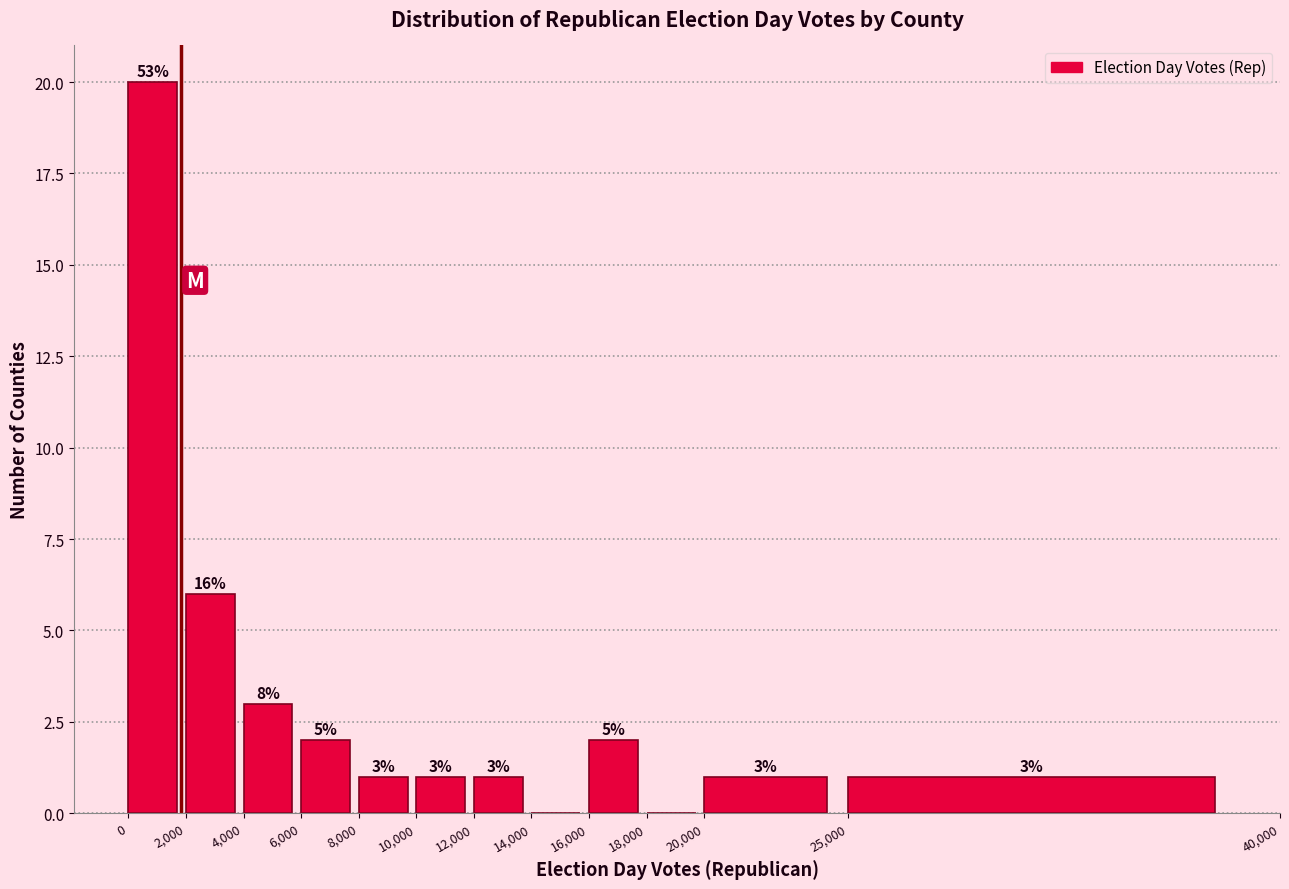

Which range on the x-axis has the tallest bar?

0 to 2,000